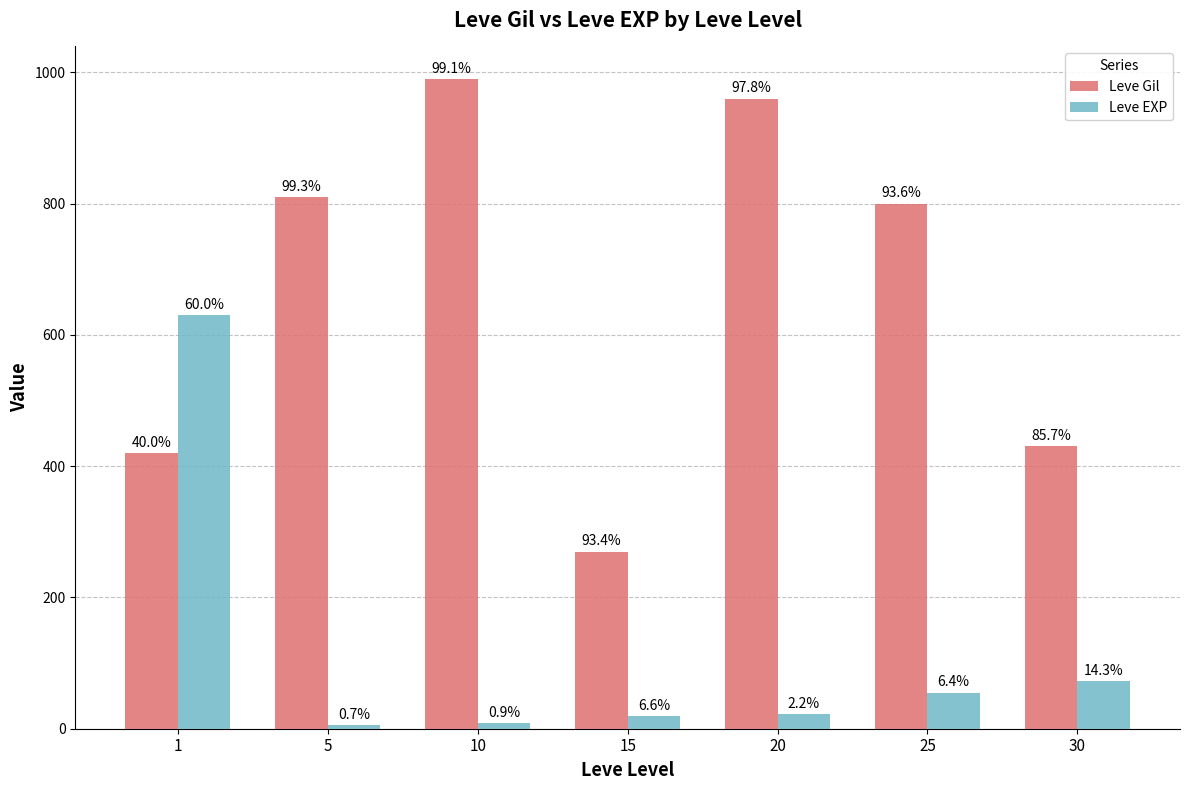

At which category does the chart reach its peak across all series?

10